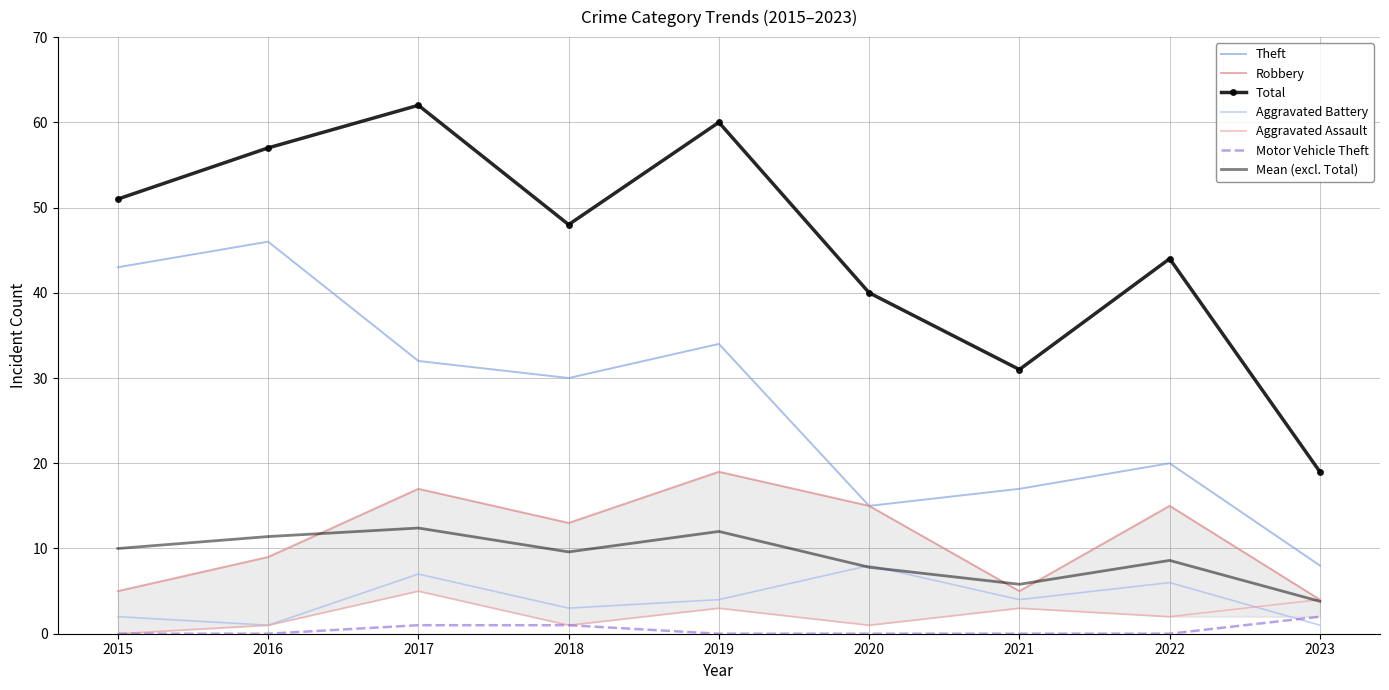

List the series in order of their peak value, highest first.

Total, Theft, Robbery, Aggravated Battery, Aggravated Assault, Motor Vehicle Theft